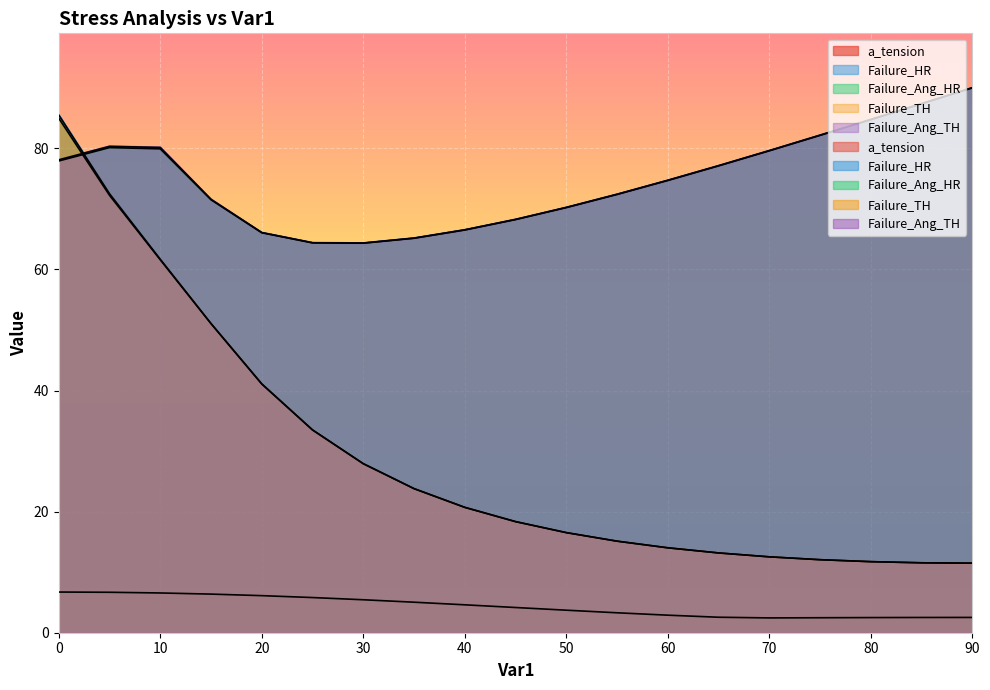

What is the difference between the second highest and minimum values in the Failure_HR series?

61.0